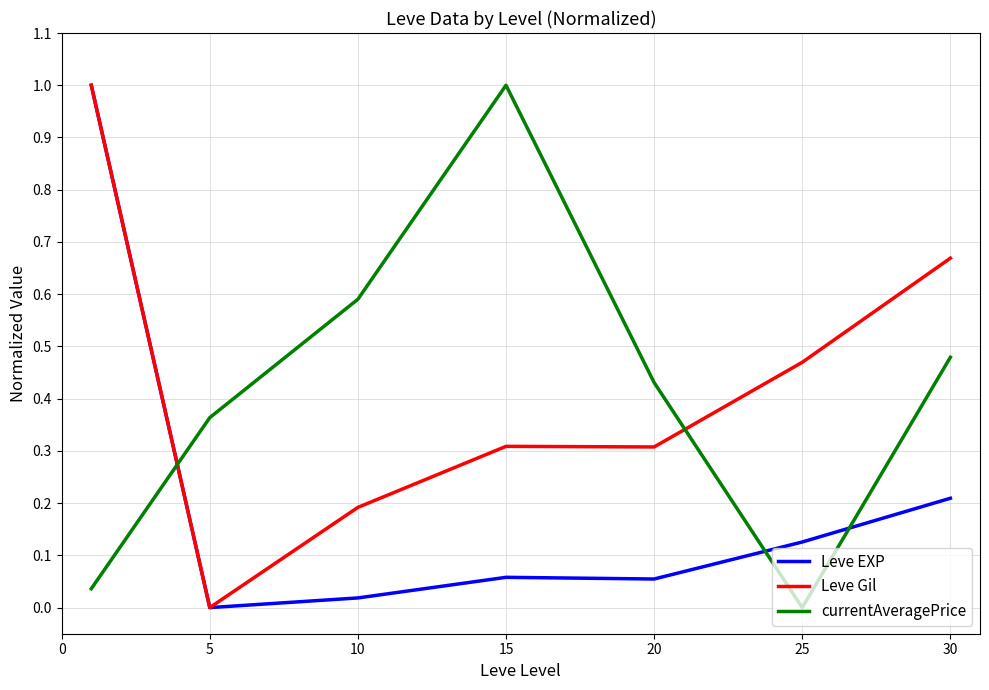

How many values in Leve Gil are above zero?

6